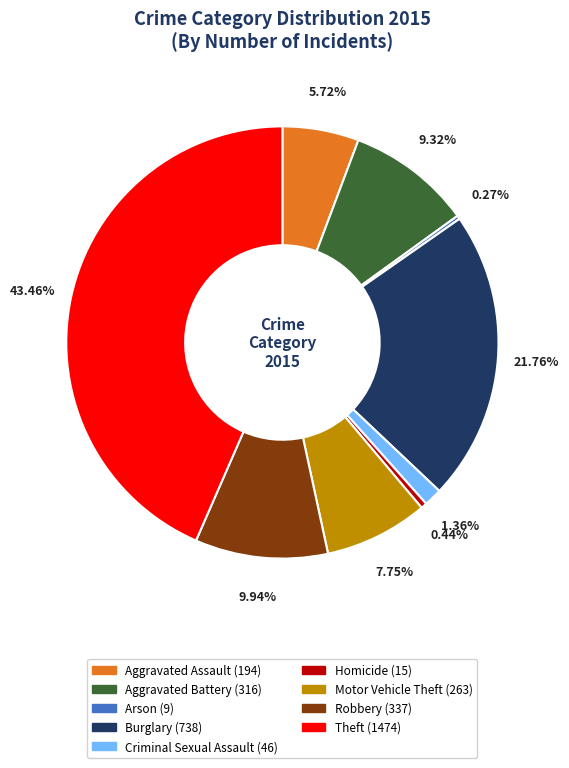

Does any single category account for the majority?

No